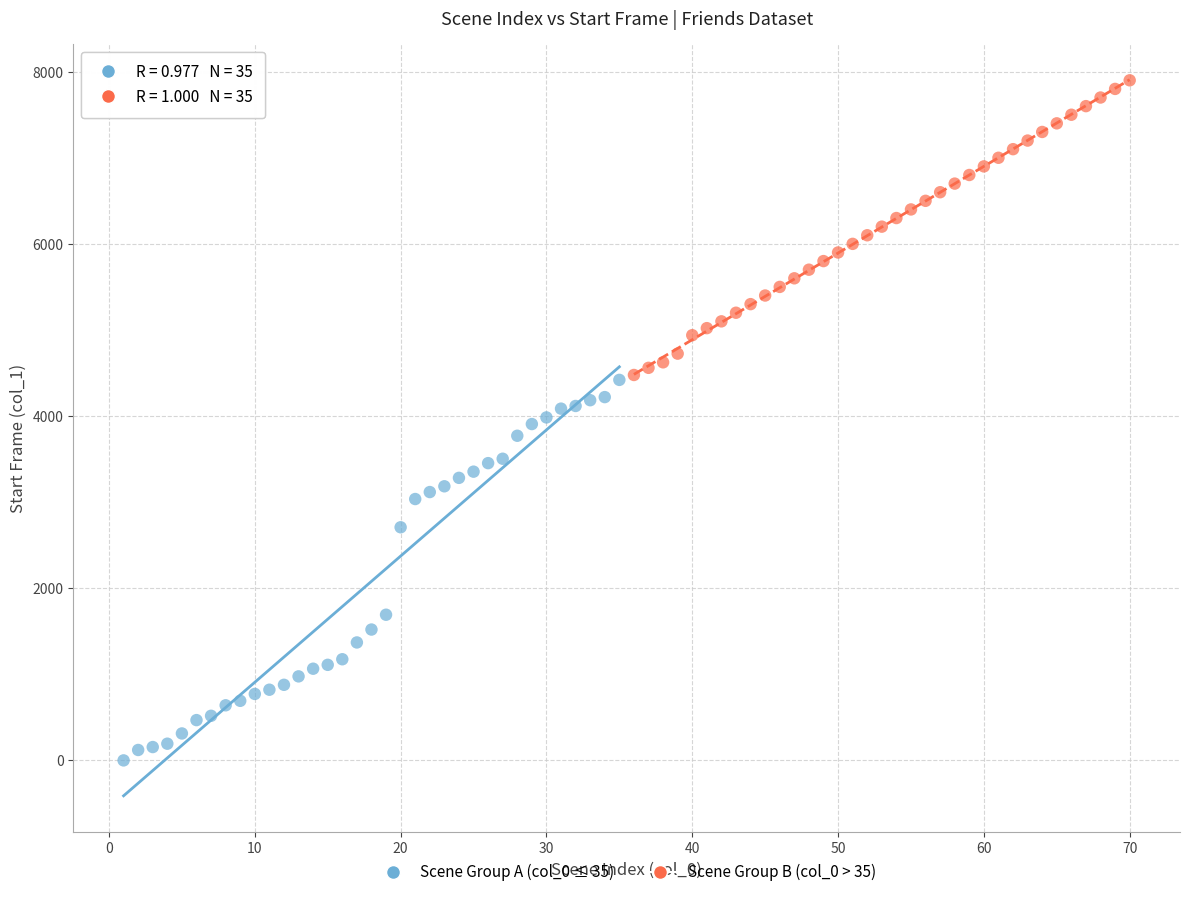

Which series has the largest Y range (max minus min)?

Scene Group A (col_0 ≤ 35)